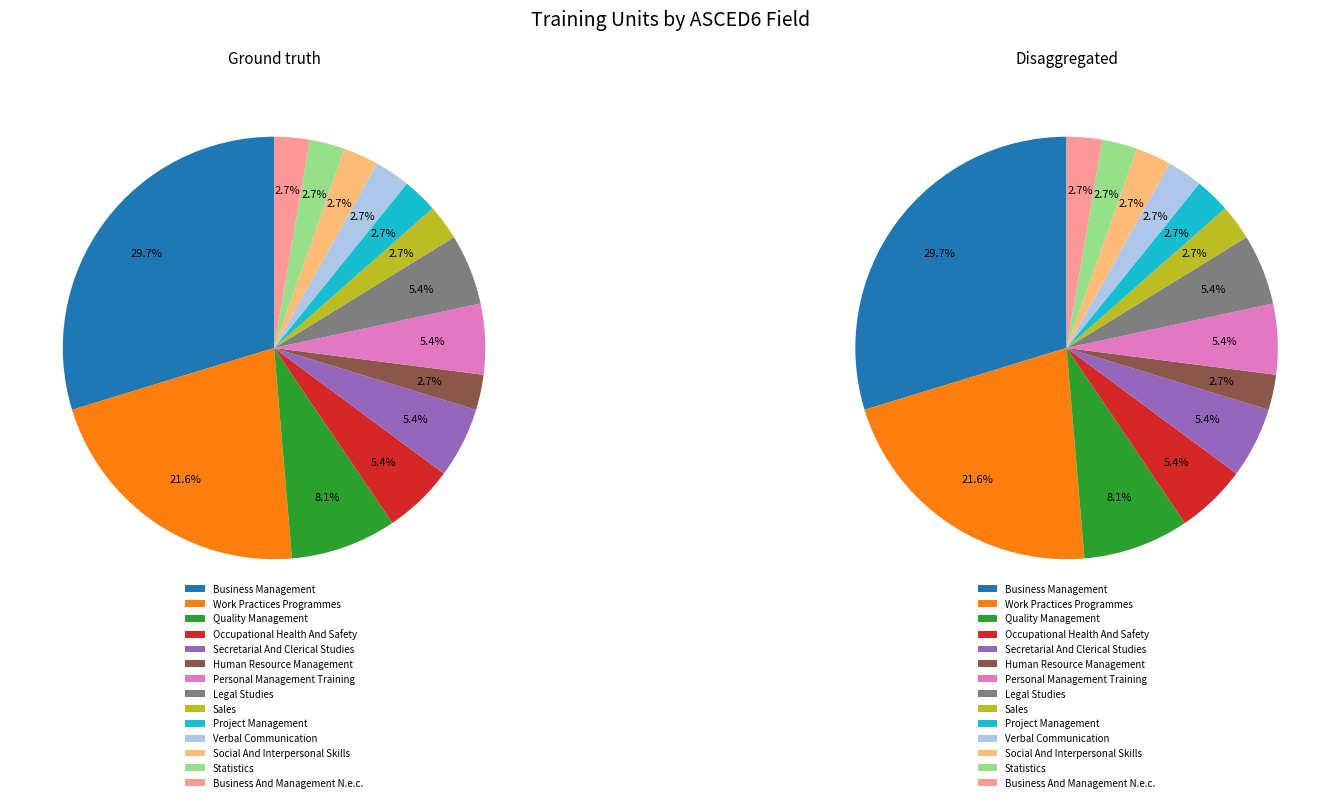

Is Social And Interpersonal Skills the majority of the pie?

No